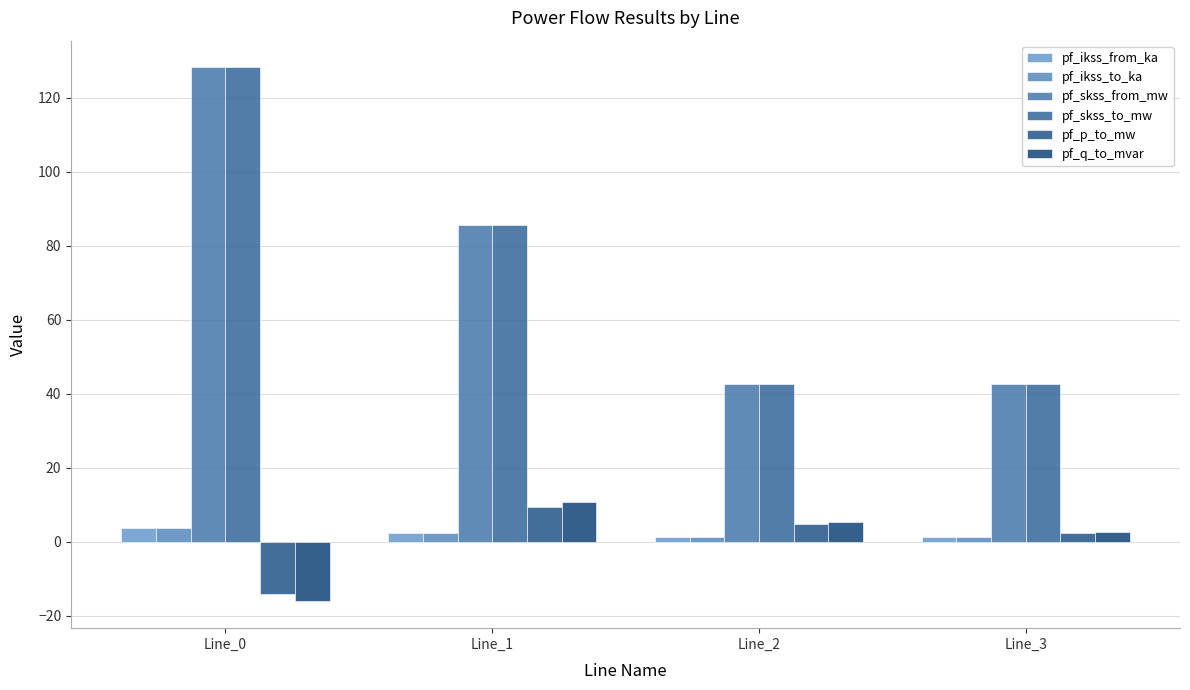

Which label corresponds to the smallest value in the chart?

Line_0